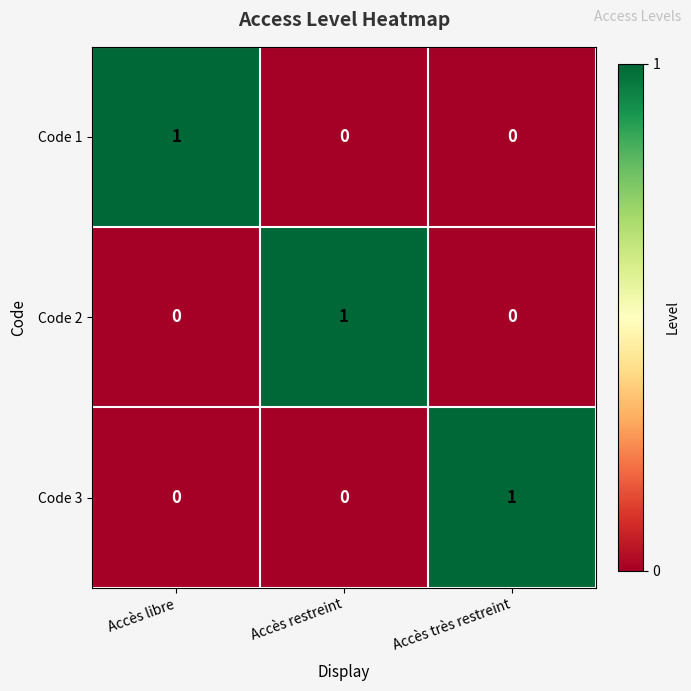

What is the spread (max minus min) of values at Accès très restreint?

1